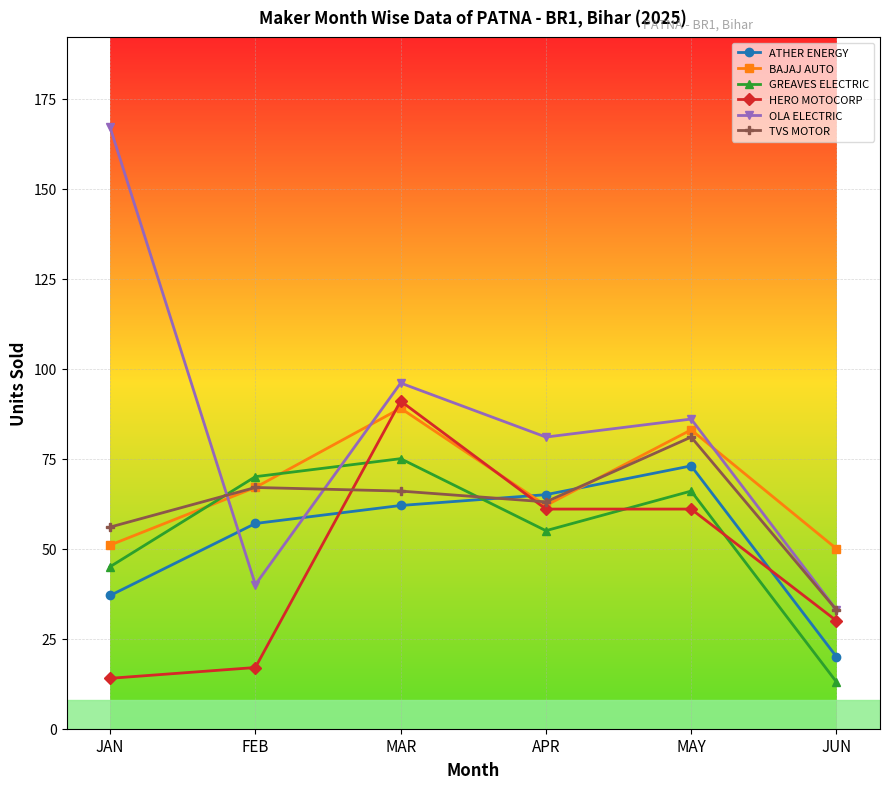

Which series changed the most between FEB and JUN?

GREAVES ELECTRIC